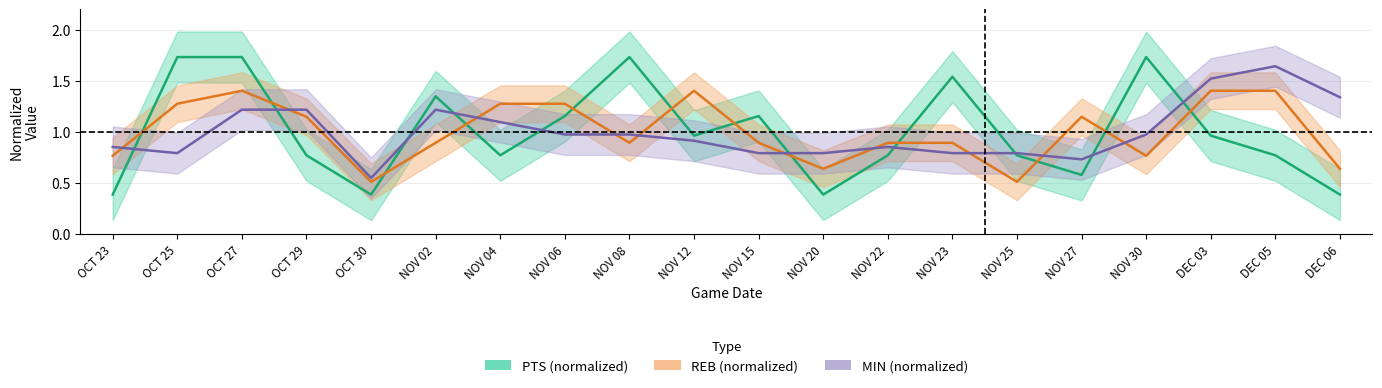

List the series in order of their peak value, highest first.

PTS (normalized), MIN (normalized), REB (normalized)